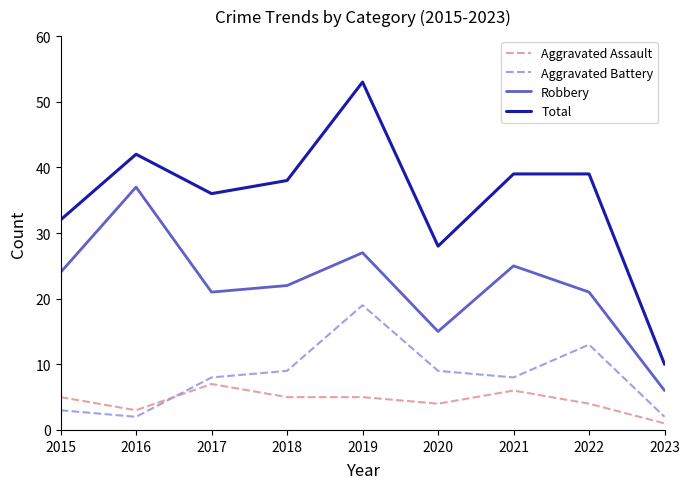

At which label is Total closest to 31?

2015